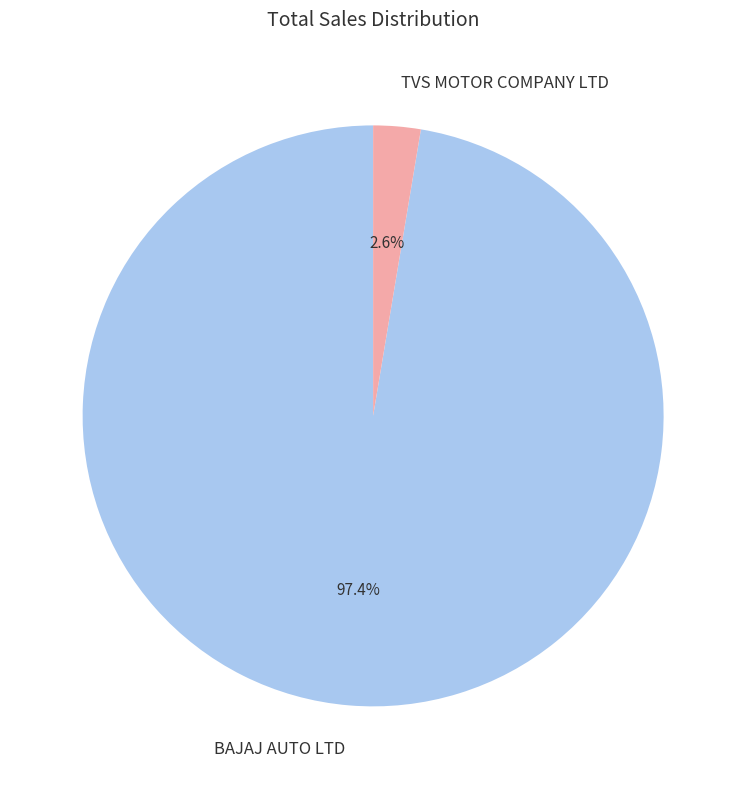

What portion of the pie excludes TVS MOTOR COMPANY LTD?

97.4%